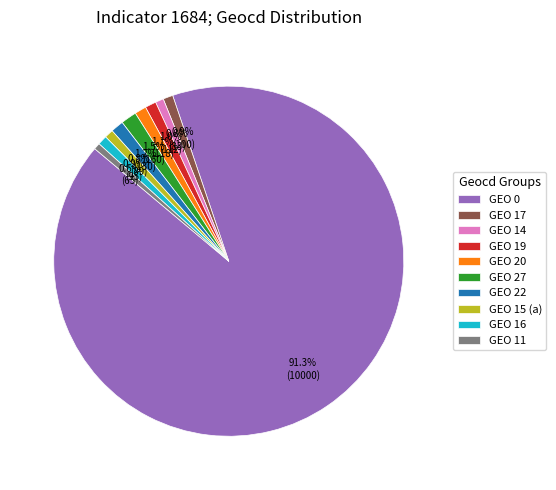

Between GEO 11 and GEO 0, which is larger?

GEO 0